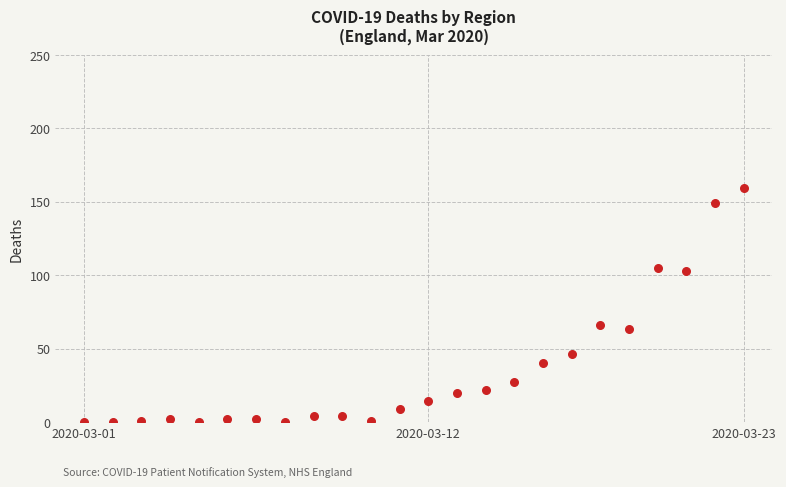

What Y value in the scatter plot is closest to 79?

66